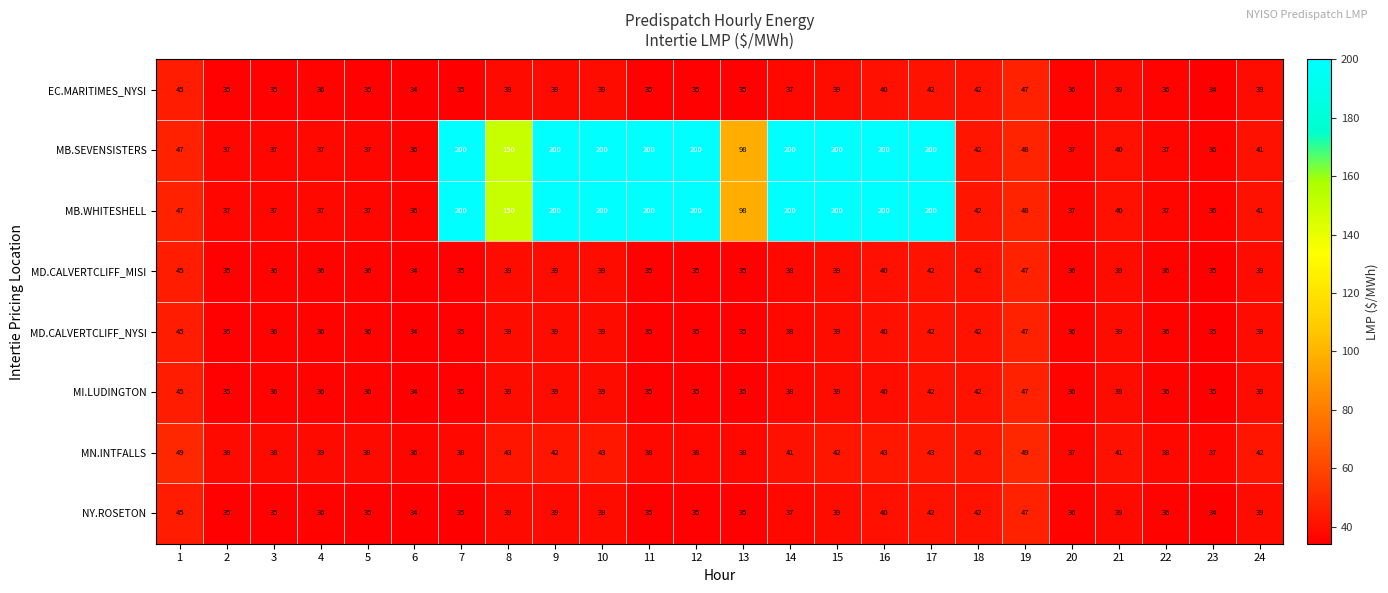

At which label does MB.SEVENSISTERS first exceed 48?

7